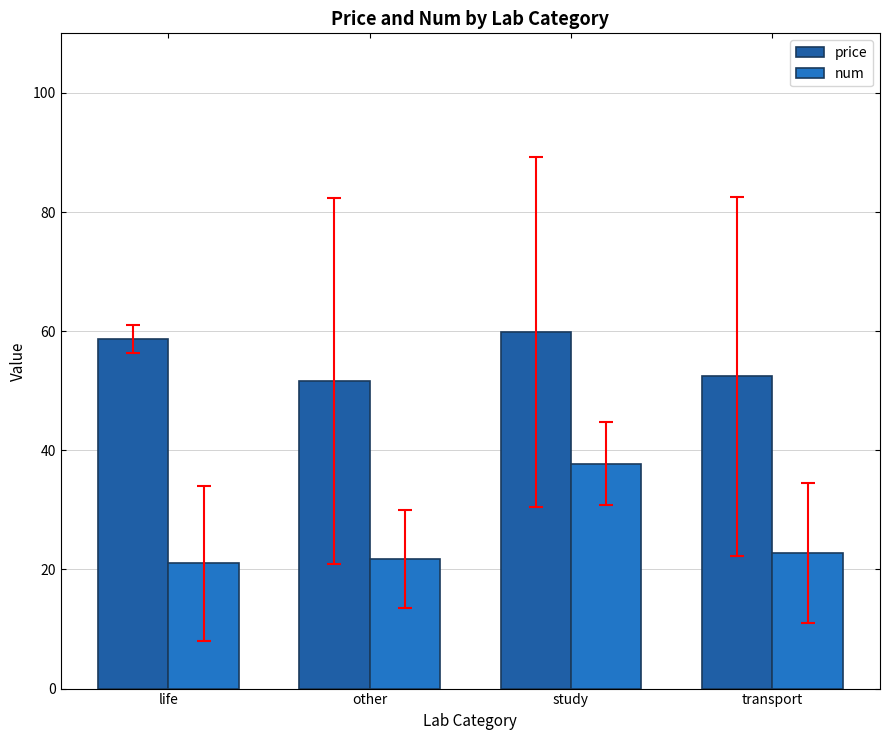

What is the sum of the num values at transport and other?

44.5